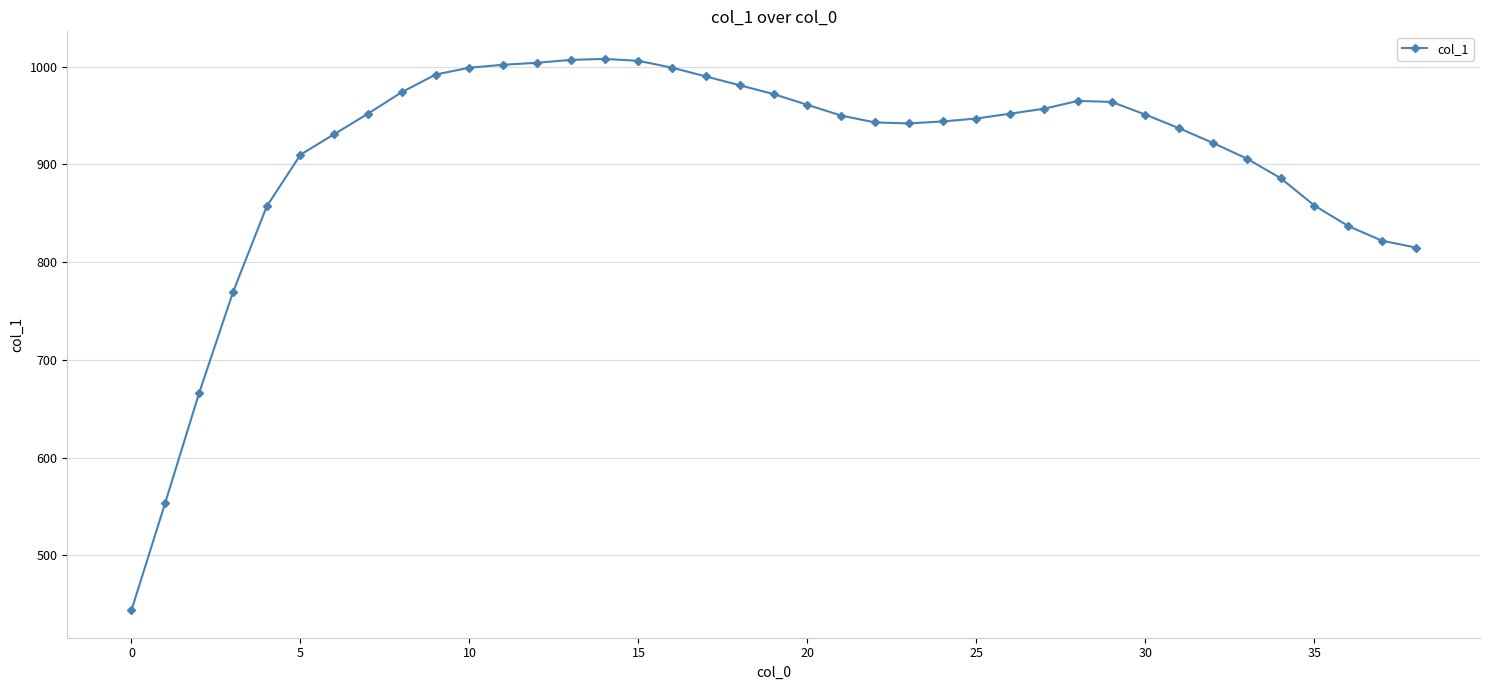

What is the sum of all values?

35476